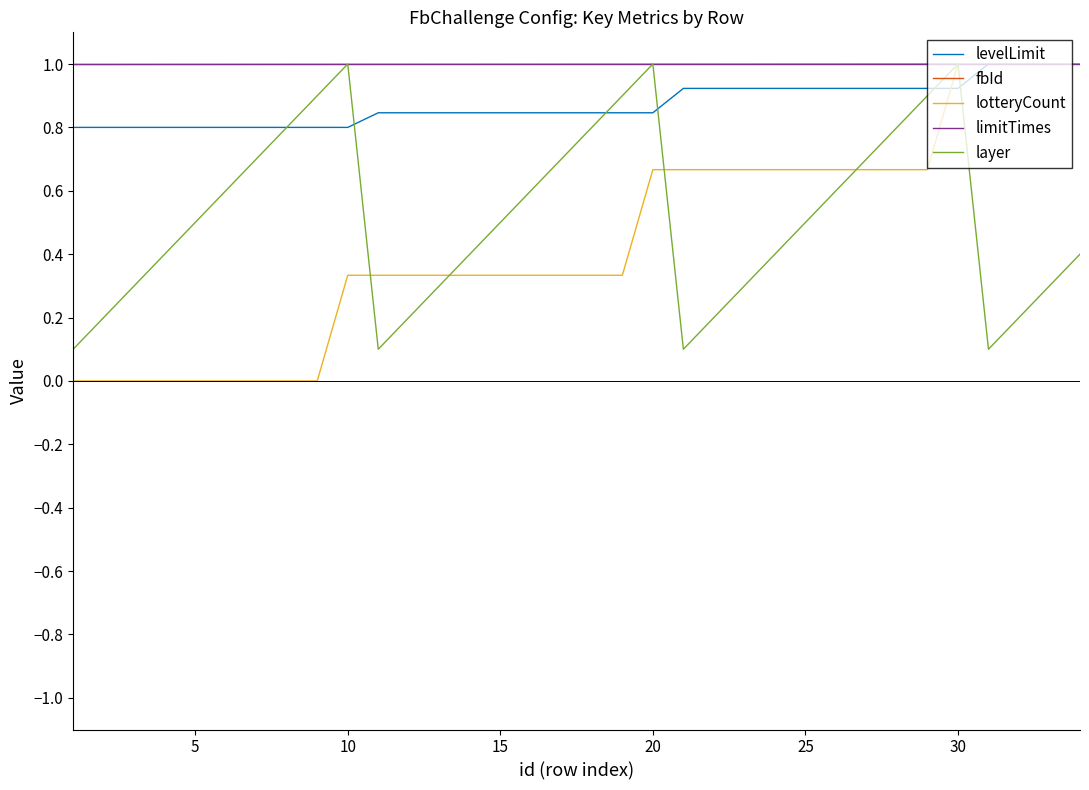

What is the lowest value of the fbId series?

1.0